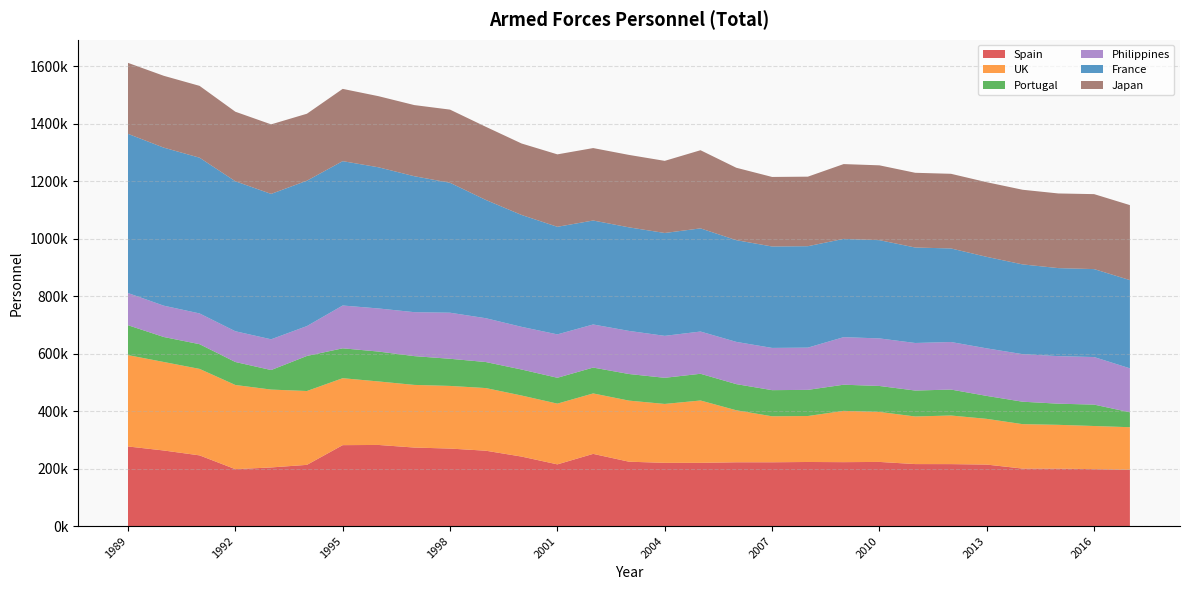

Reading left to right, what are all the values shown in this chart?

Spain: 277000	263000	246000	198000	204000	213000	281600	282300	273250	269710	262260	241800	214700	251200	224000	220000	220000	222000	222000	223000	222422	223216	215700	215600	213950	200000	199950	197950	196000
UK: 318000	308000	301000	293000	271000	257000	233000	221000	218000	218000	218000	212500	211400	210400	212600	205000	217000	181000	160000	160000	178470	174020	165650	169150	159150	154700	152350	150250	148000
Portugal: 104000	87000	86000	80000	68000	122000	104000	104000	100200	94500	90600	90500	90000	90000	92600	91000	93000	91000	91000	91000	91040	90334	90300	90300	79850	78100	73600	74500	52000
Philippines: 112000	109000	107000	107000	107000	104000	149000	150000	153000	160300	152500	148500	151000	150000	150000	146000	147000	147000	147000	147000	165500	165500	165500	165500	165500	165500	165500	165500	153000
France: 554000	550000	542000	522000	506000	506000	502400	491300	473100	452200	411600	389400	374400	361800	360400	358000	359000	354000	353000	353000	341967	341967	332250	325600	318400	312350	306350	306100	307000
Japan: 247000	250000	250000	242000	242000	233000	251500	247500	247600	254600	254600	248700	252100	252100	252100	251000	272000	252000	242000	242000	260382	260382	260086	259800	259800	259800	259800	260890	261000